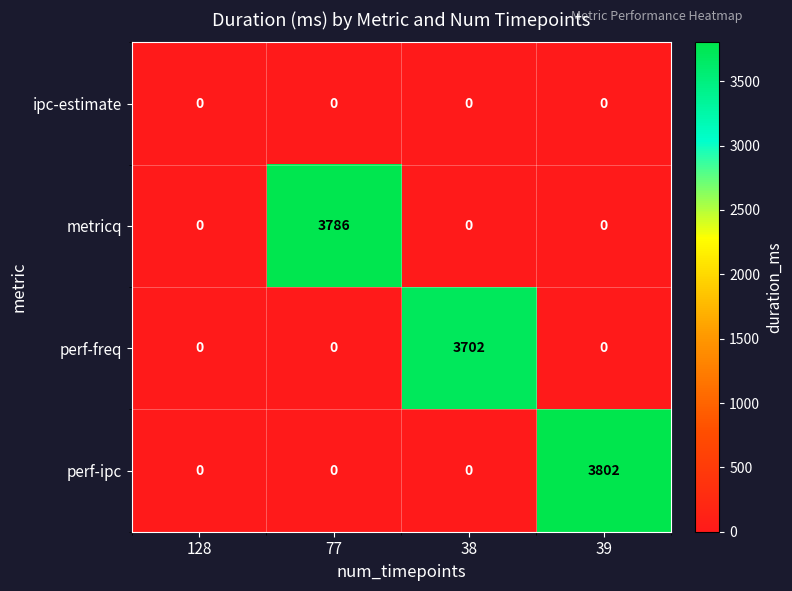

What is the approximate value of perf-freq at 38?

3702